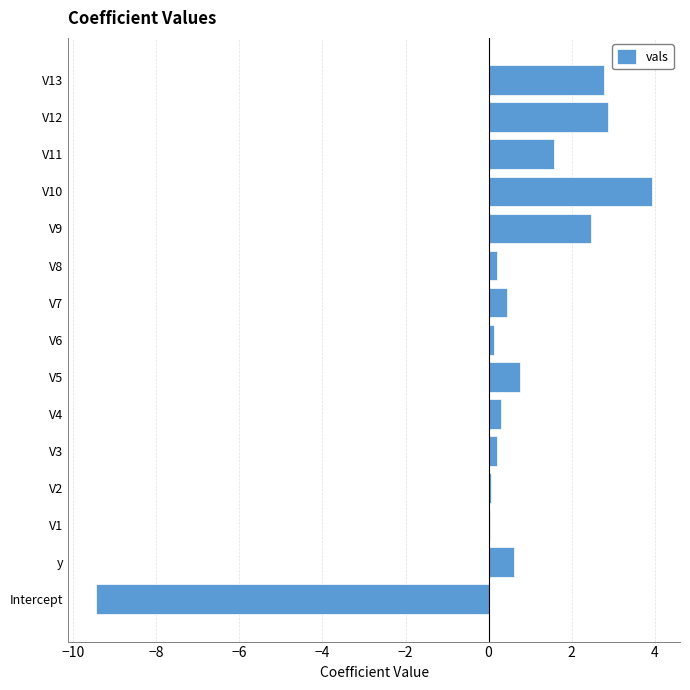

How many series are shown in this chart?

1